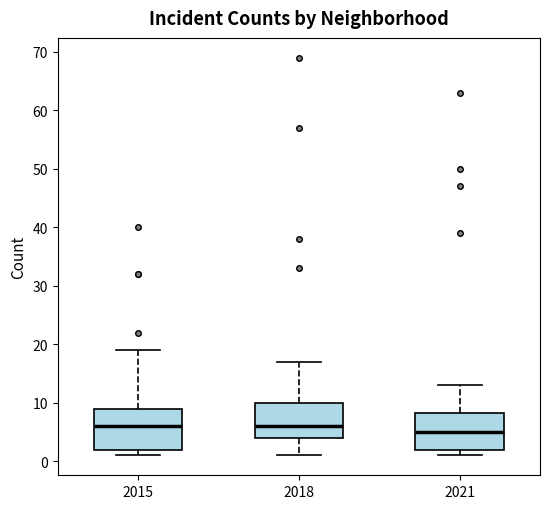

Where is the lower edge of the box at x = 2021 on the y-axis? The values are not printed on the chart, so give them approximately, as read against the axis.

2